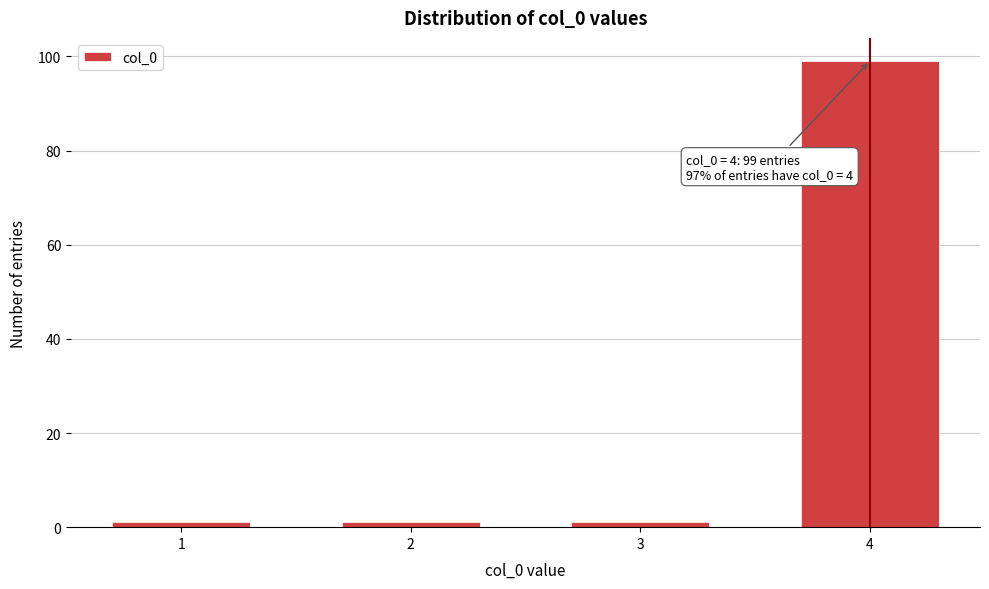

Reading left to right, what are all the values shown in this chart?

1	1	1	99